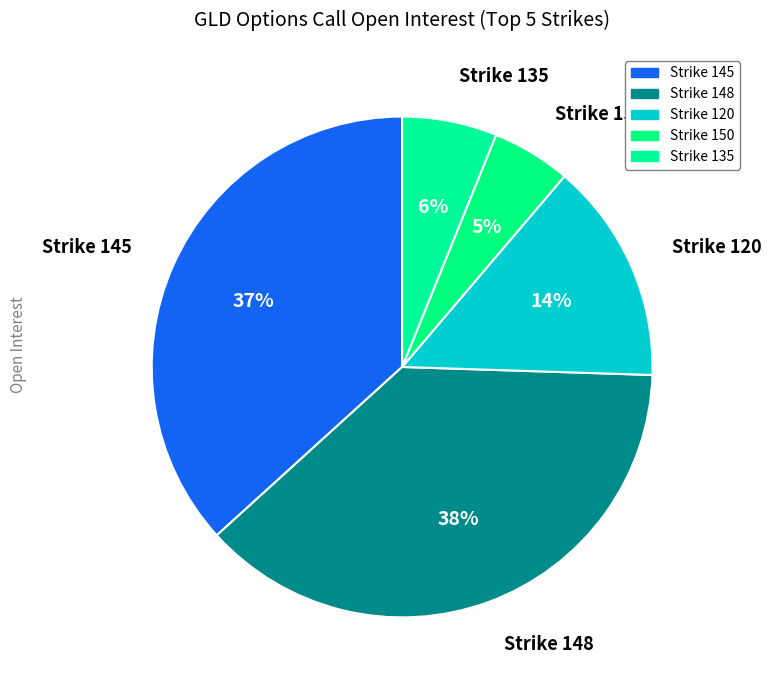

Count the number of slices in the pie.

5